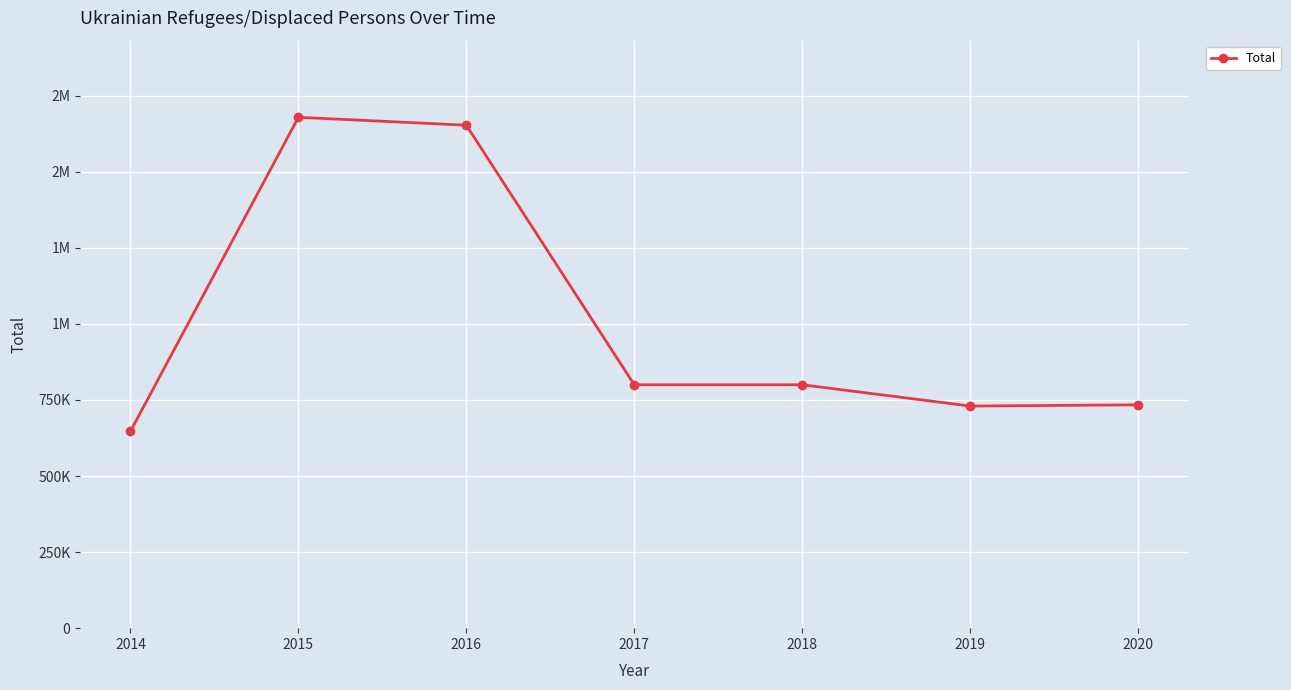

True or false: the data has more than 2 interior local peaks.

False